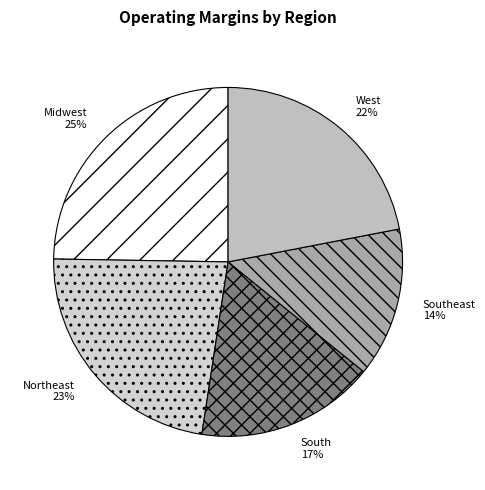

Which slice is the smallest?

Southeast